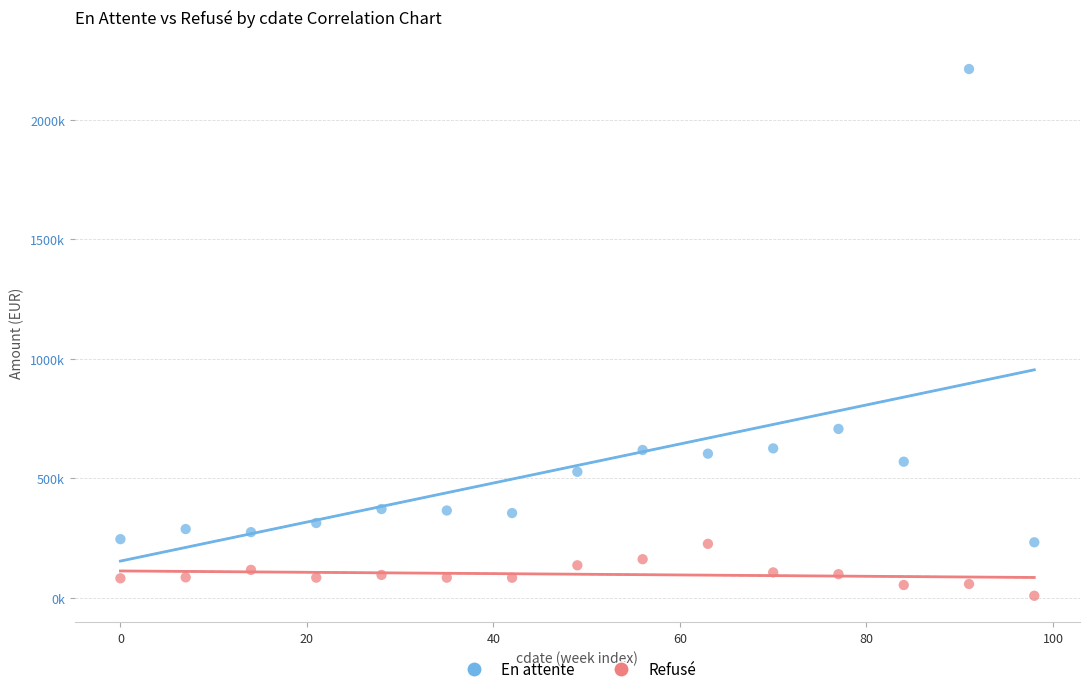

What are all the series names shown in the legend?

En attente, Refusé